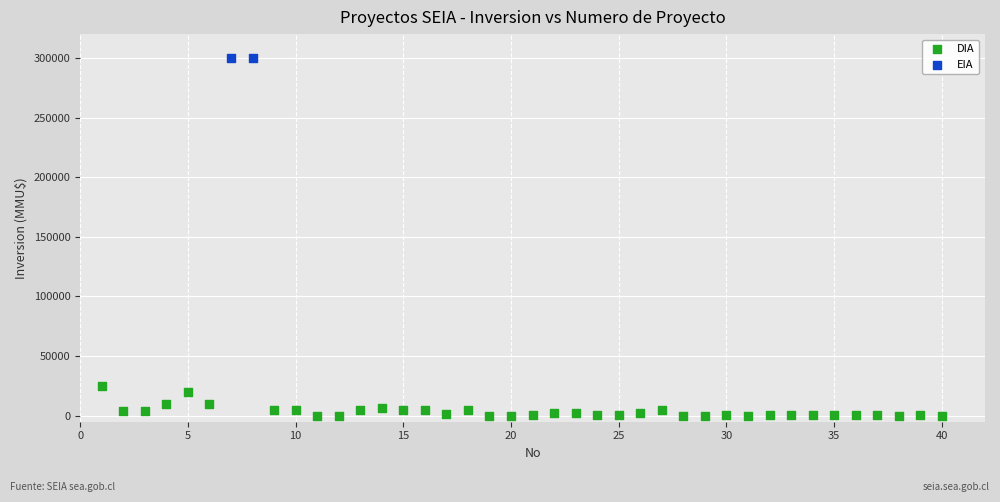

What are all the series names shown in the legend?

DIA, EIA